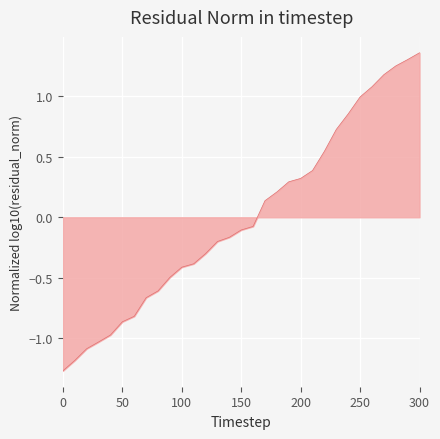

Does the chart have visible grid lines?

Yes